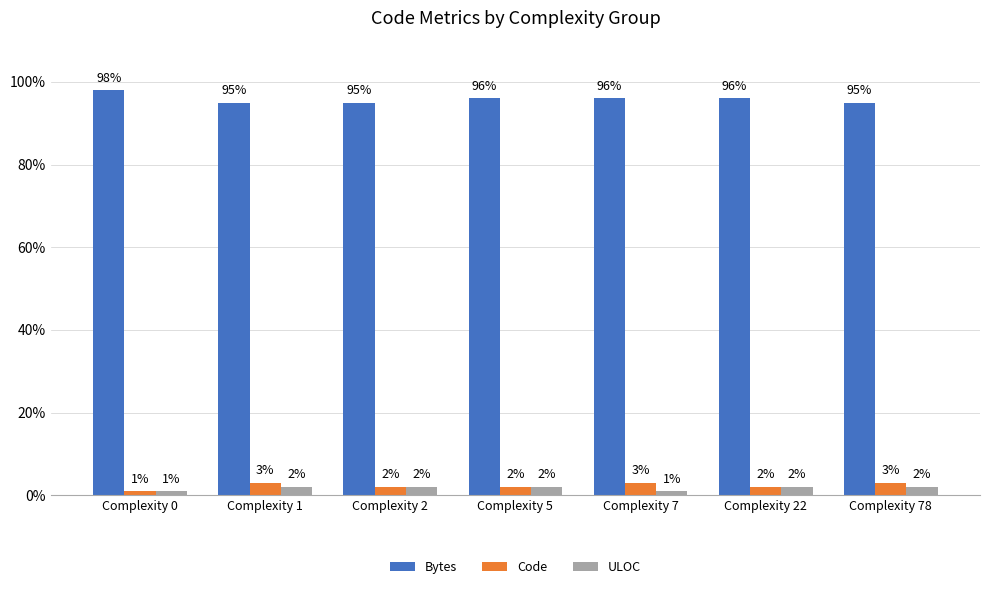

Reading left to right, extract all data points from this chart.

Bytes: 98	95	95	96	96	96	95
Code: 1	3	2	2	3	2	3
ULOC: 1	2	2	2	1	2	2